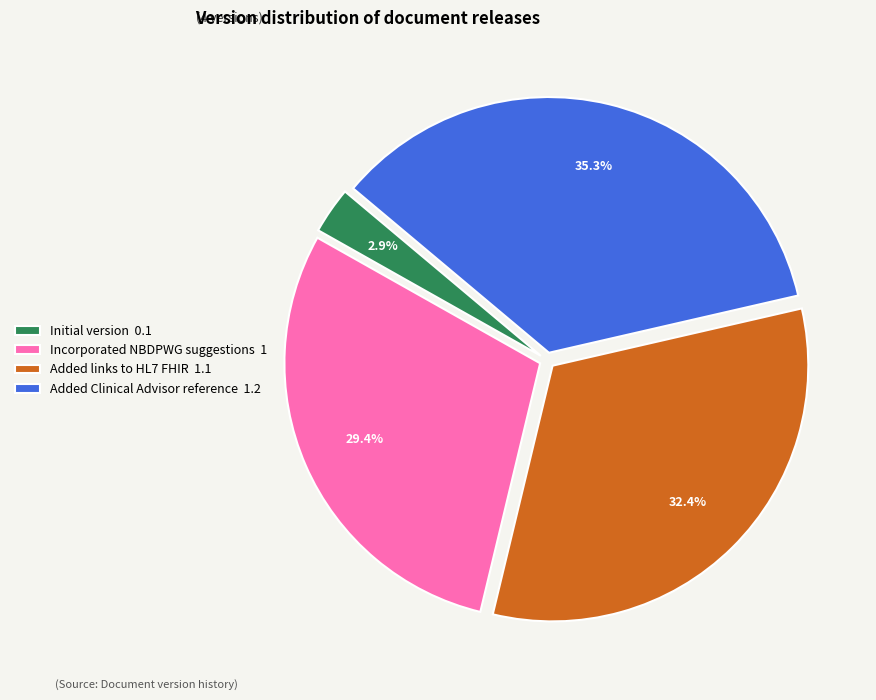

Which slice is the largest?

Added Clinical Advisor reference 1.2